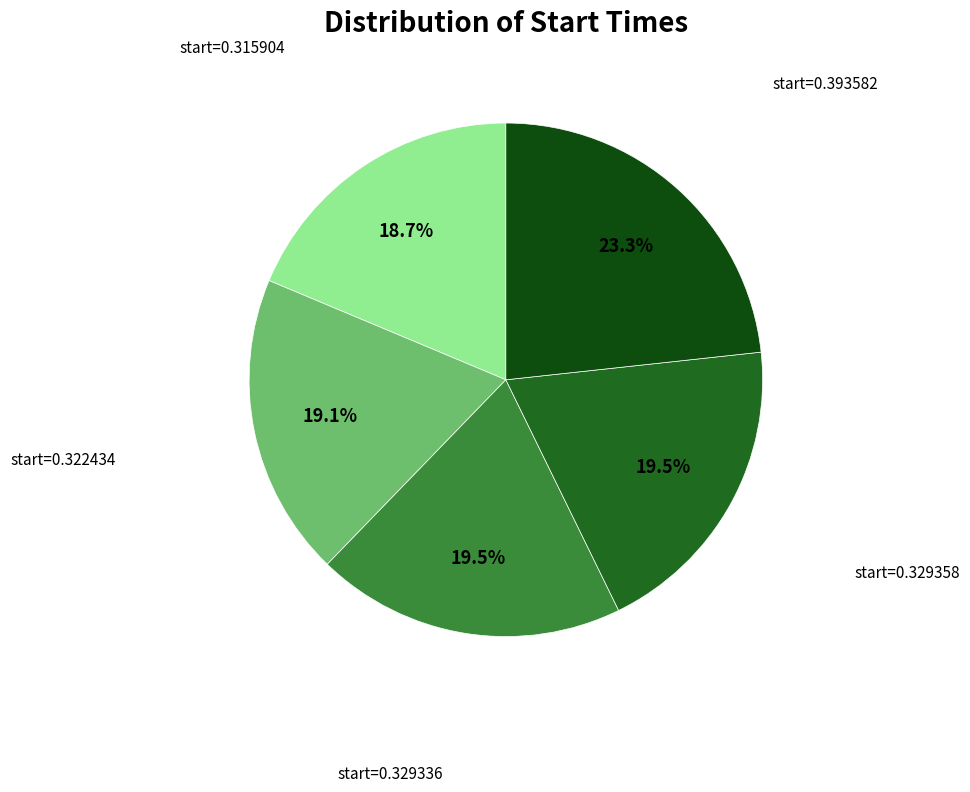

How many segments does this pie chart have?

5